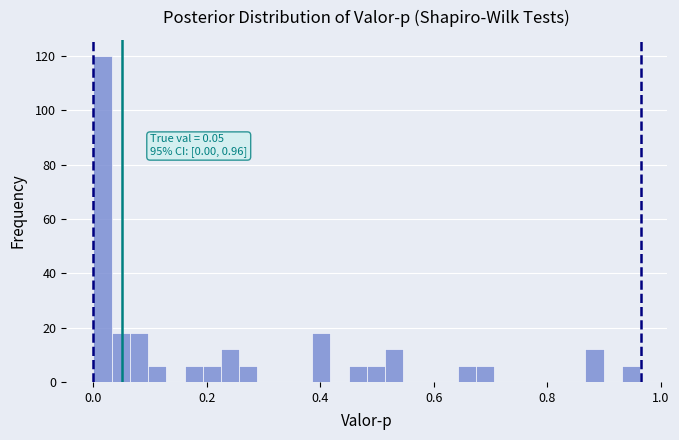

Around what value on the x-axis is the tallest bar? Give the approximate position of its centre, as read against the axis.

0.02